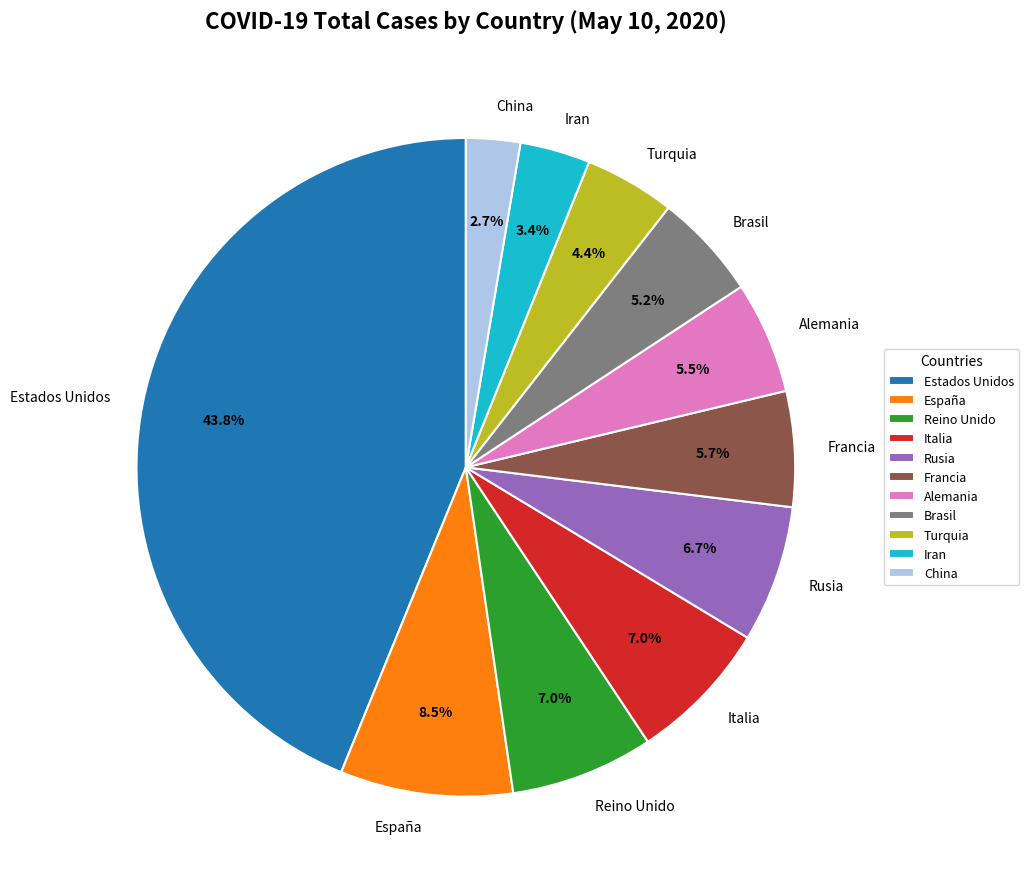

To the nearest percent, what is the combined percentage of Francia and Italia?

13%